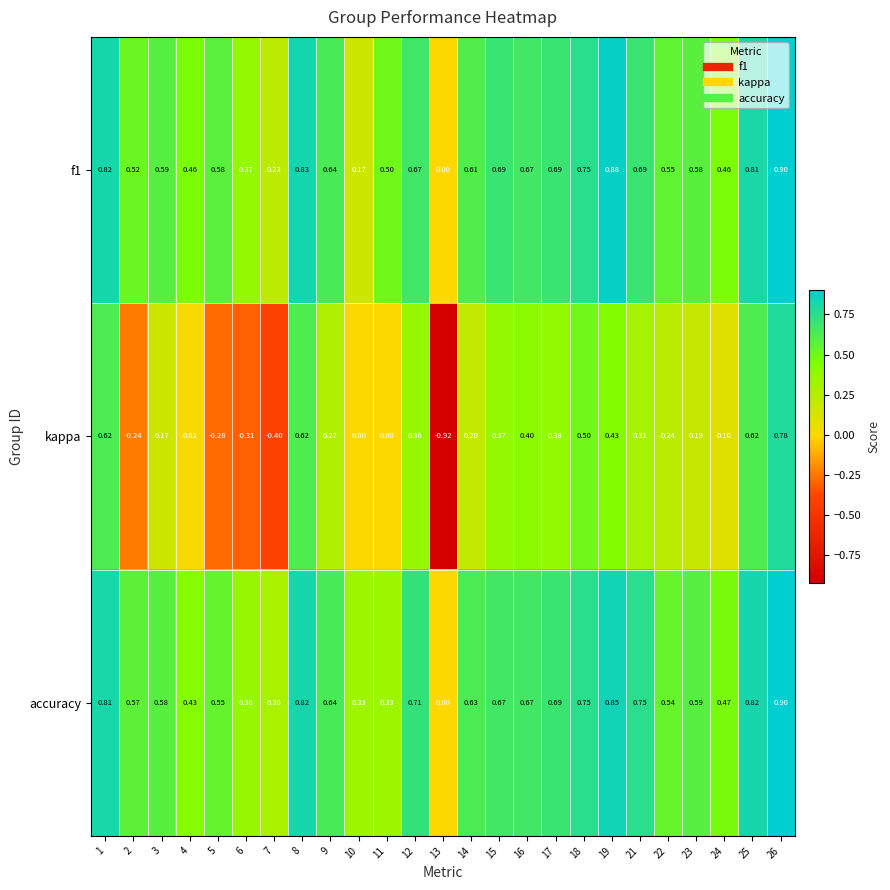

Between 3 and 14, which series saw the biggest shift?

accuracy